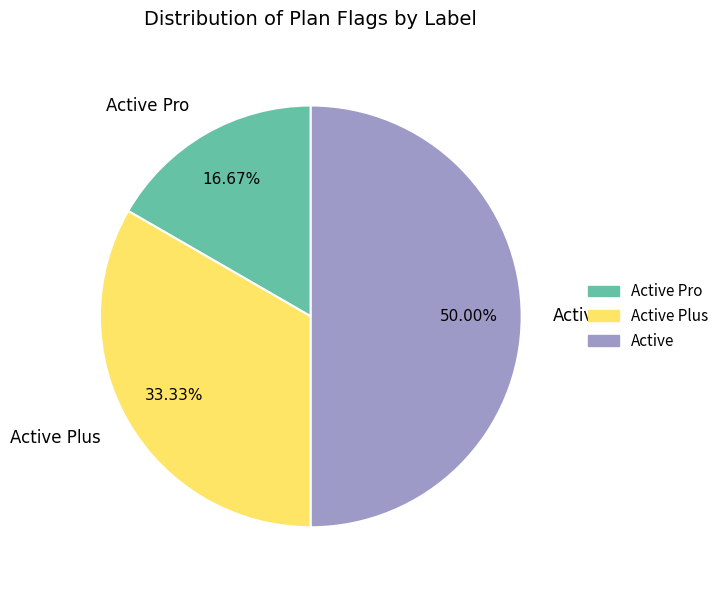

Is Active Pro the majority of the pie?

No